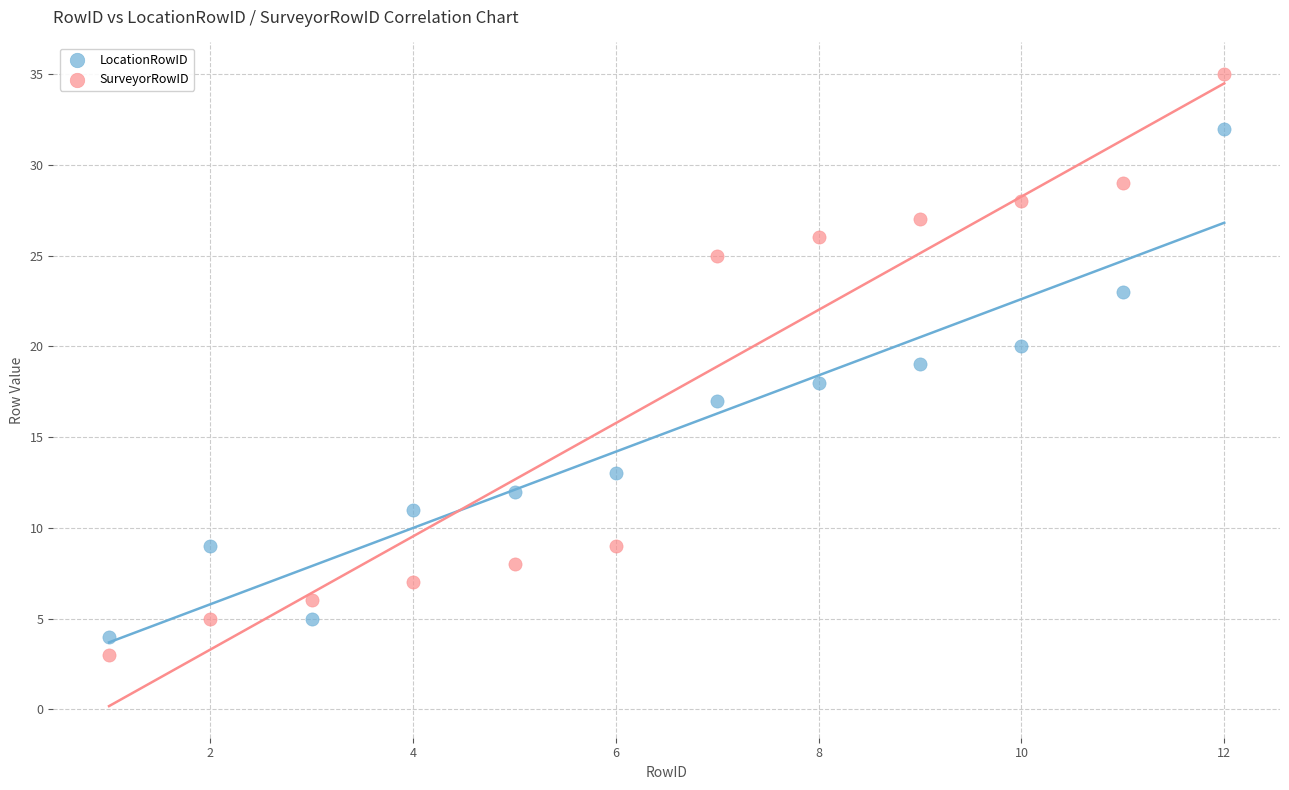

What are all the series names shown in the legend?

LocationRowID, SurveyorRowID